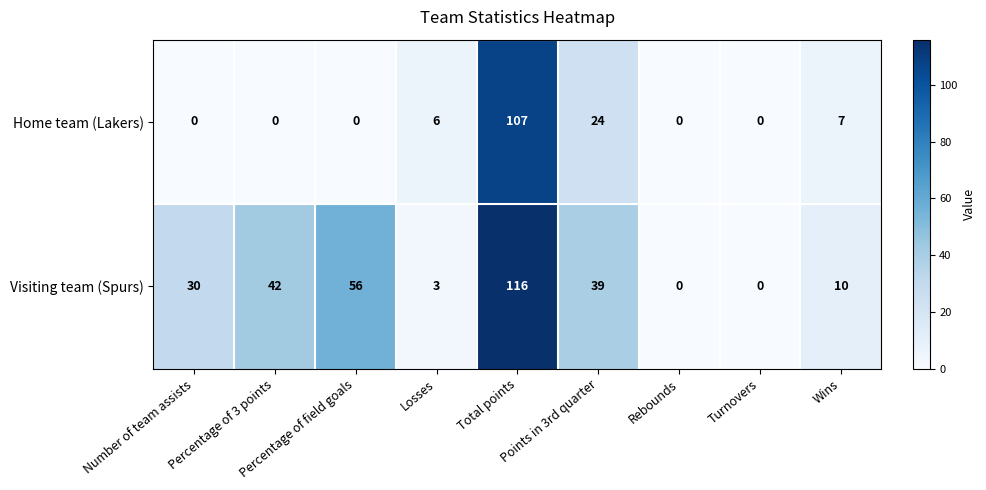

How many distinct data groups are displayed?

2